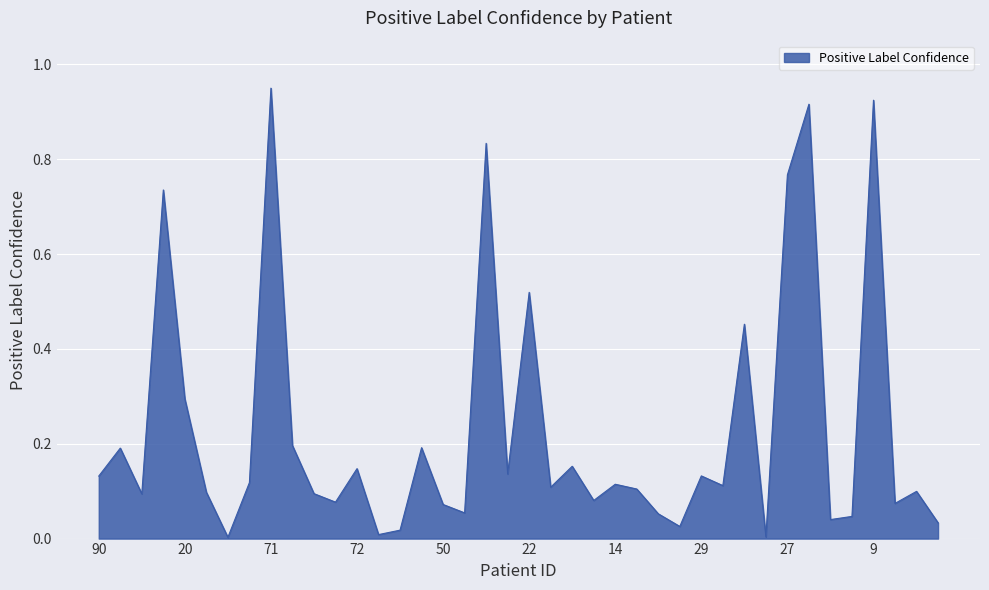

Which category has the highest value across all series?

71